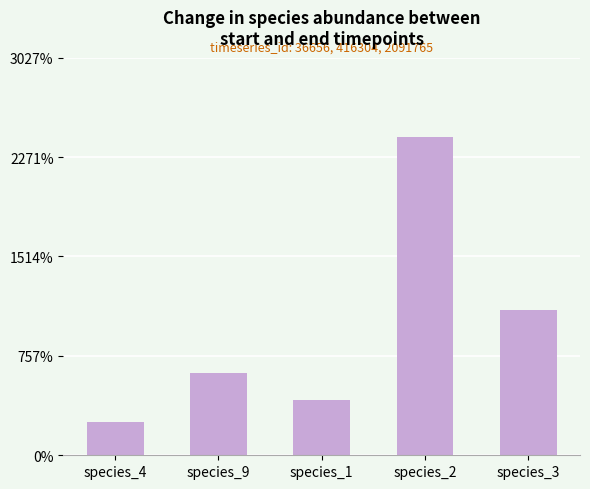

Rank the categories by value from lowest to highest.

species_4, species_1, species_9, species_3, species_2